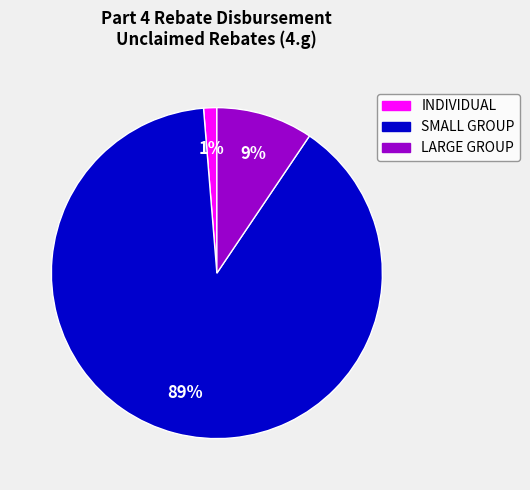

Do INDIVIDUAL and SMALL GROUP together represent more than half of the pie?

Yes